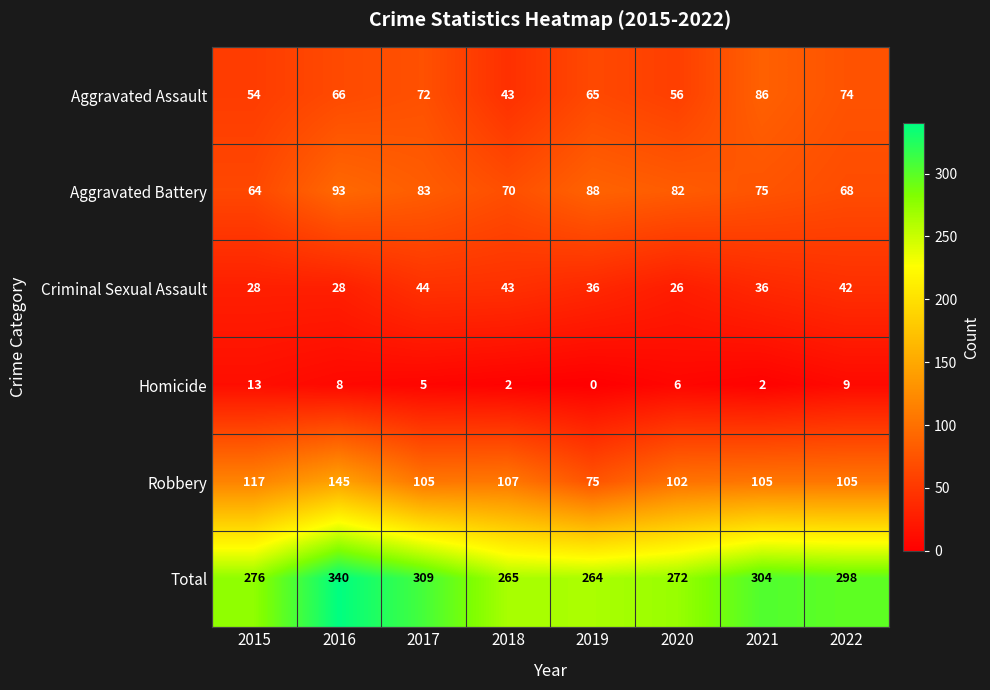

Which label corresponds to the largest value in the chart?

2016